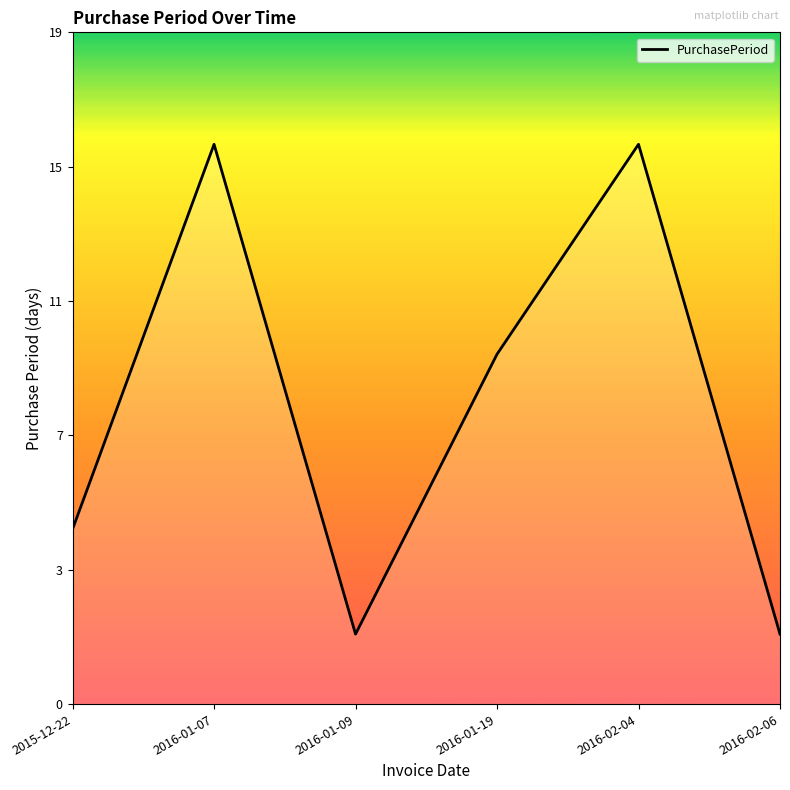

Does the chart display data point markers on the line(s)?

No